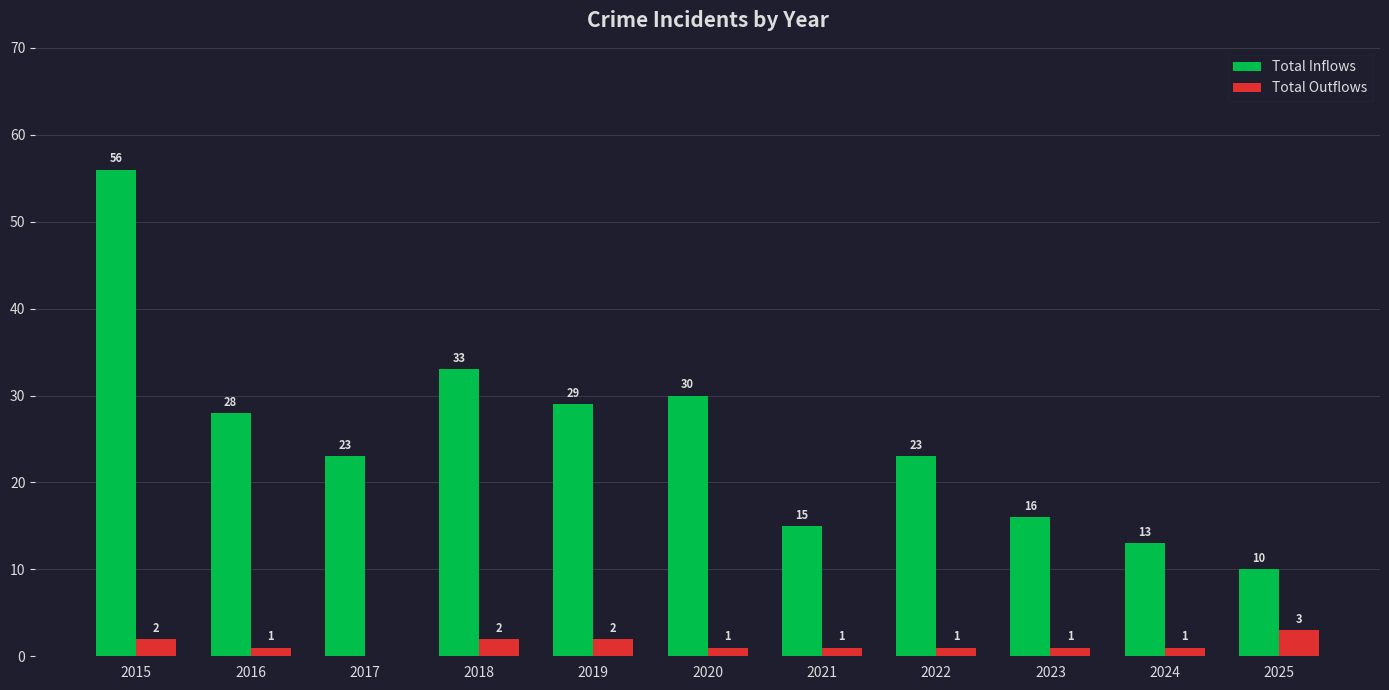

Are the bars grouped side by side (vs. stacked)?

Yes